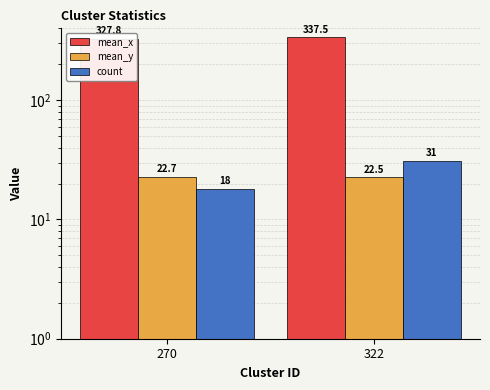

Is it true that mean_y equals 22.7 at 270?

True